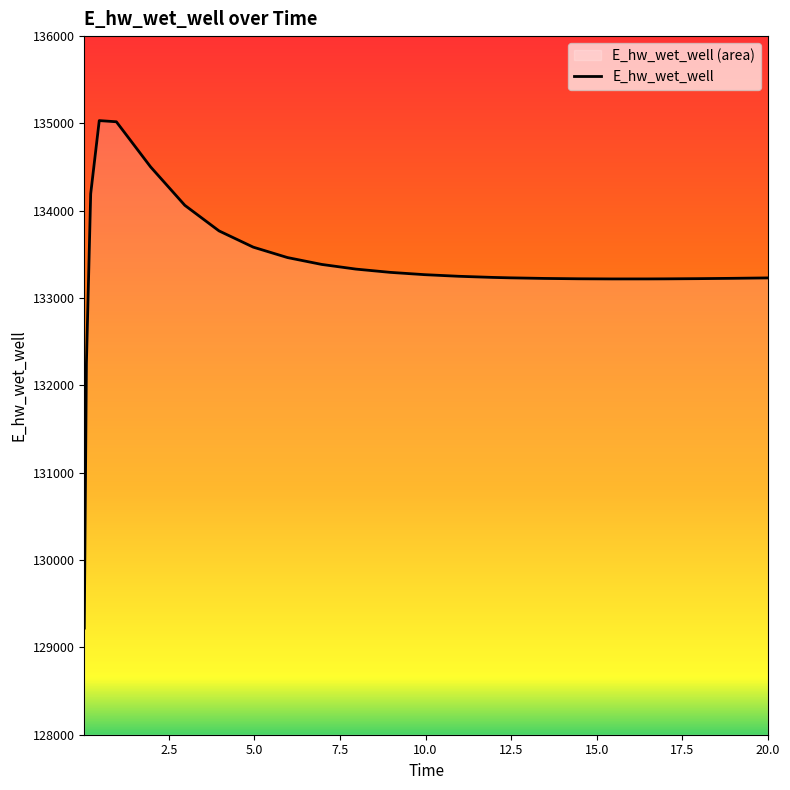

Rank the categories by value from highest to lowest.

0.46875, 0.96875, 1.96875, 0.21875, 2.96875, 3.96875, 4.96875, 5.96875, 6.96875, 7.96875, 8.96875, 9.96875, 10.96875, 11.96875, 12.46875, 20.0, 19.96875, 18.96875, 13.46875, 17.96875, 14.46875, 16.96875, 16.46875, 15.46875, 0.09375, 0.03125